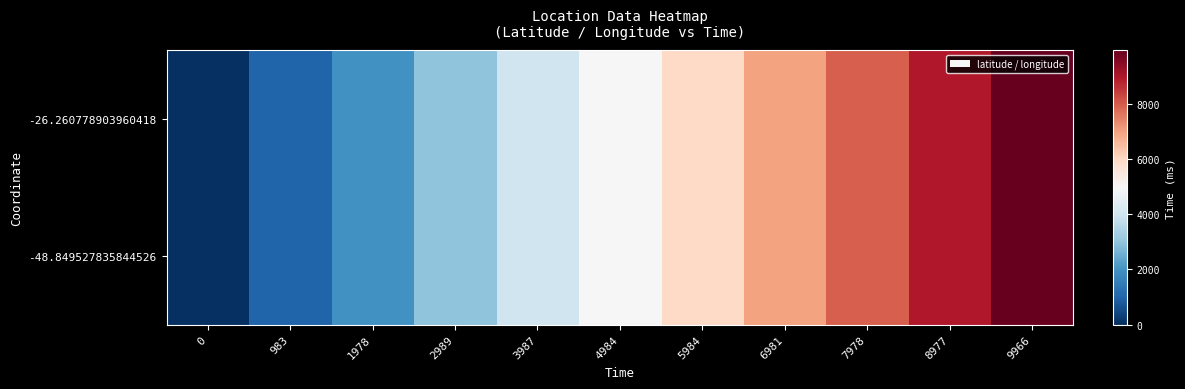

Between 0 and 2989, which is larger?

2989